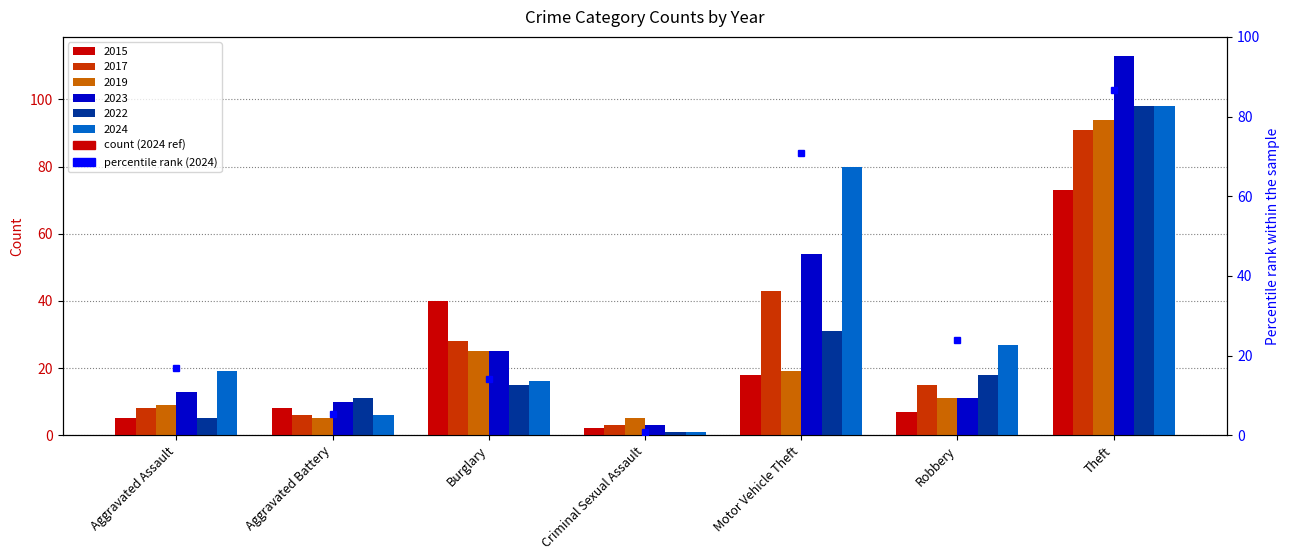

Reading left to right, transcribe all the data shown in this chart.

2015: Aggravated Assault=5	Aggravated Battery=8	Burglary=40	Criminal Sexual Assault=2	Motor Vehicle Theft=18	Robbery=7	Theft=73
2017: Aggravated Assault=8	Aggravated Battery=6	Burglary=28	Criminal Sexual Assault=3	Motor Vehicle Theft=43	Robbery=15	Theft=91
2019: Aggravated Assault=9	Aggravated Battery=5	Burglary=25	Criminal Sexual Assault=5	Motor Vehicle Theft=19	Robbery=11	Theft=94
2023: Aggravated Assault=13	Aggravated Battery=10	Burglary=25	Criminal Sexual Assault=3	Motor Vehicle Theft=54	Robbery=11	Theft=113
2022: Aggravated Assault=5	Aggravated Battery=11	Burglary=15	Criminal Sexual Assault=1	Motor Vehicle Theft=31	Robbery=18	Theft=98
2024: Aggravated Assault=19	Aggravated Battery=6	Burglary=16	Criminal Sexual Assault=1	Motor Vehicle Theft=80	Robbery=27	Theft=98